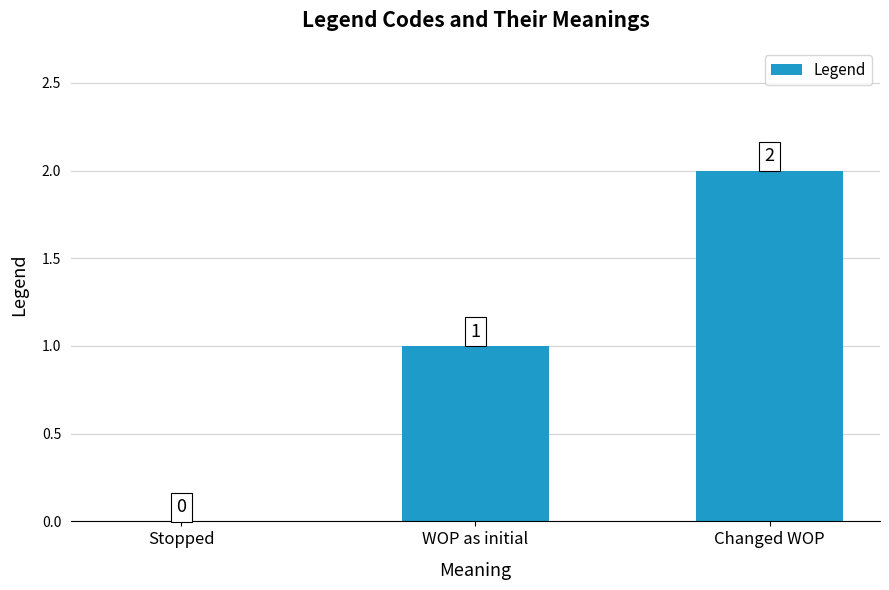

At which category does the chart reach its peak across all series?

Changed WOP